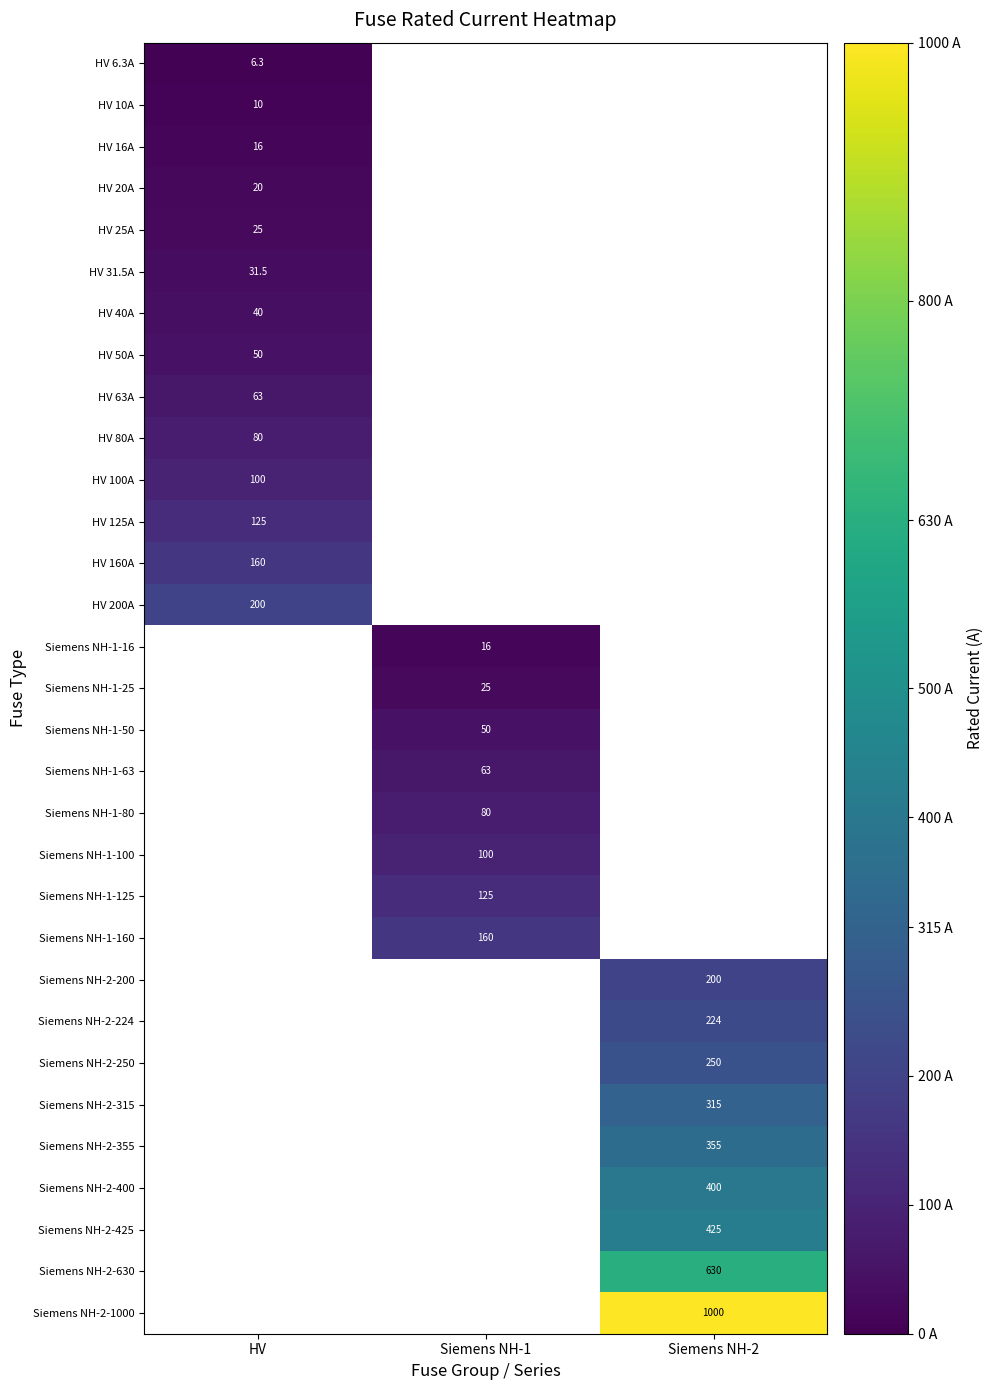

The HV 125A series shows 125.0 at HV. True or false?

True